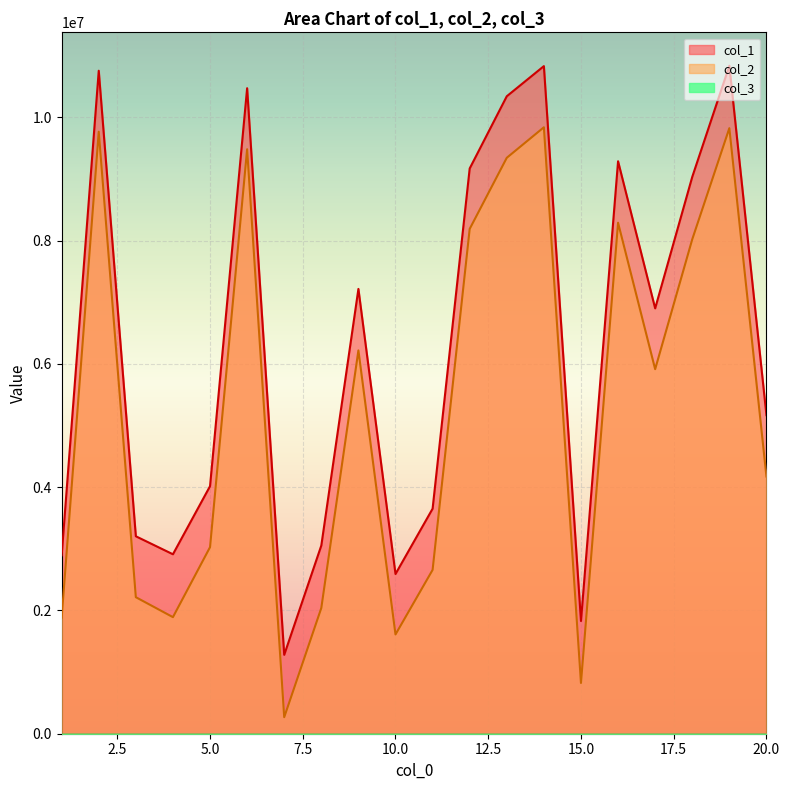

Where is the first local minimum for col_1?

4